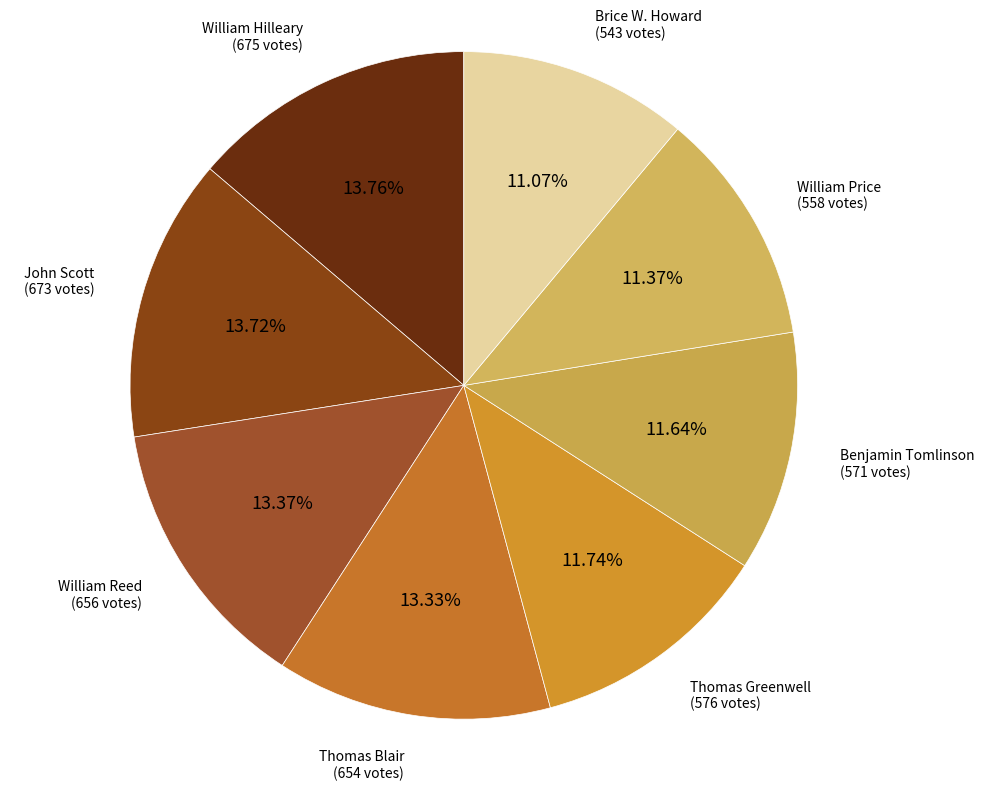

To the nearest percent, what is the combined percentage of Brice W. Howard and William Price?

22%